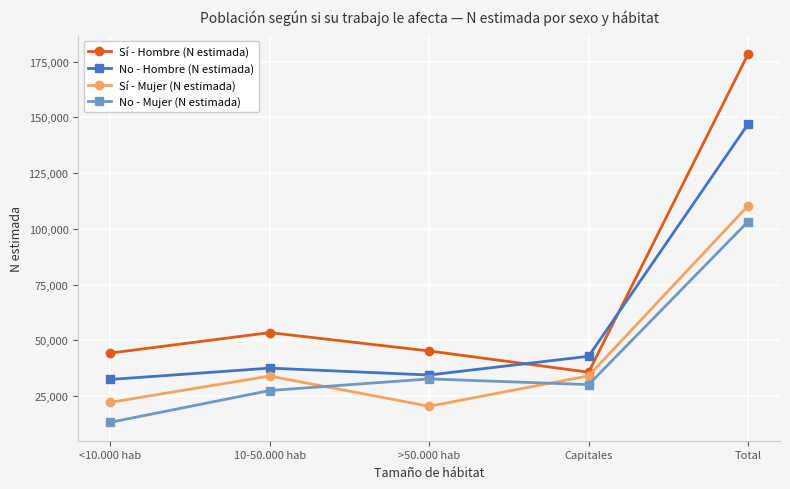

What is the label of the 5th point from the left?

Total